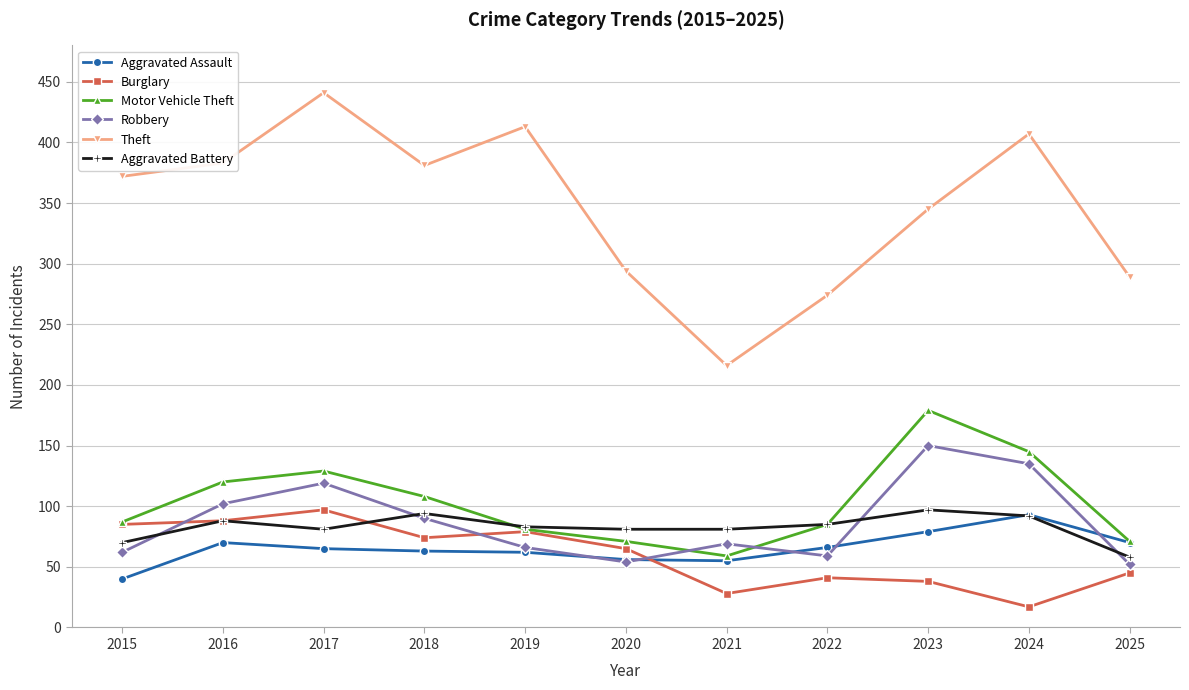

What is the difference between the highest and lowest values at 2016?

313